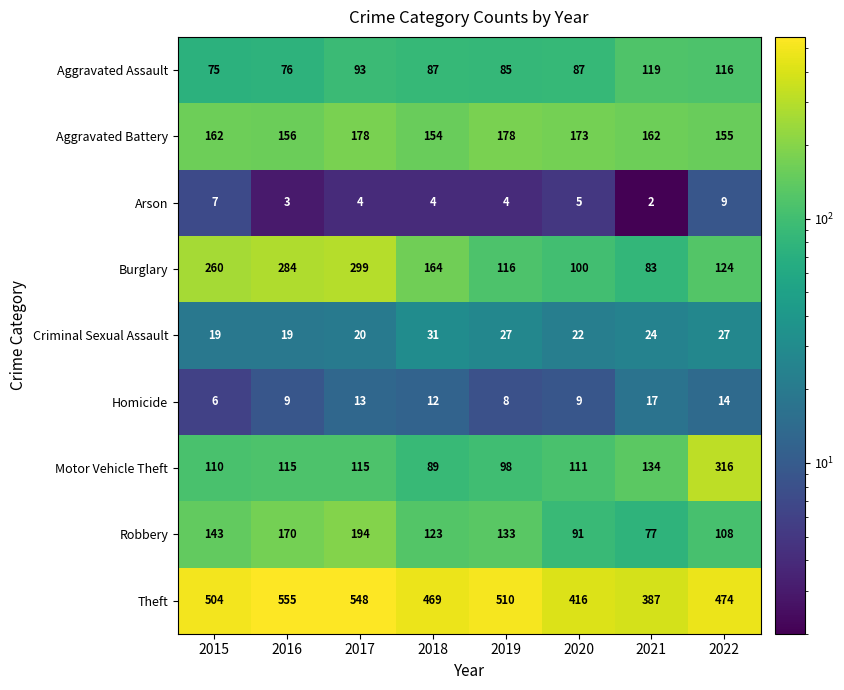

The value of Motor Vehicle Theft at 2015 is 110. True or false?

True